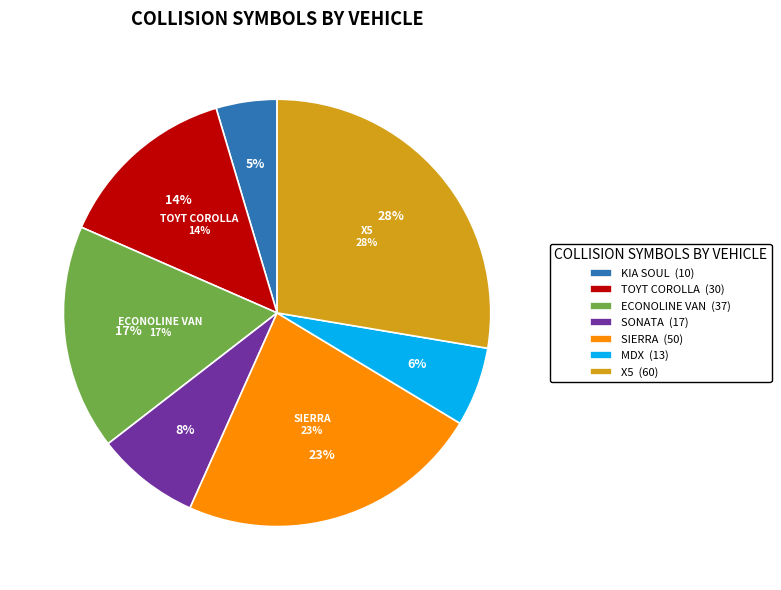

What percentage is the KIA SOUL slice, to the nearest percent?

5%